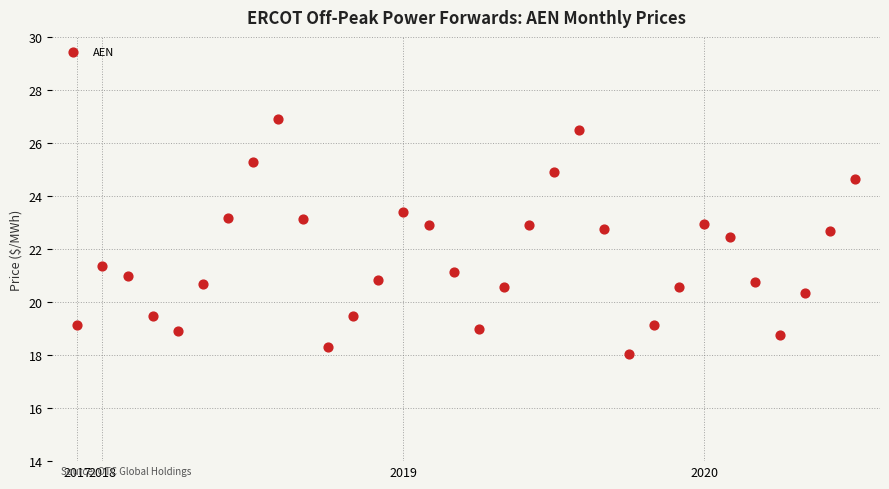

What is the range of Y values (max minus min)?

8.8